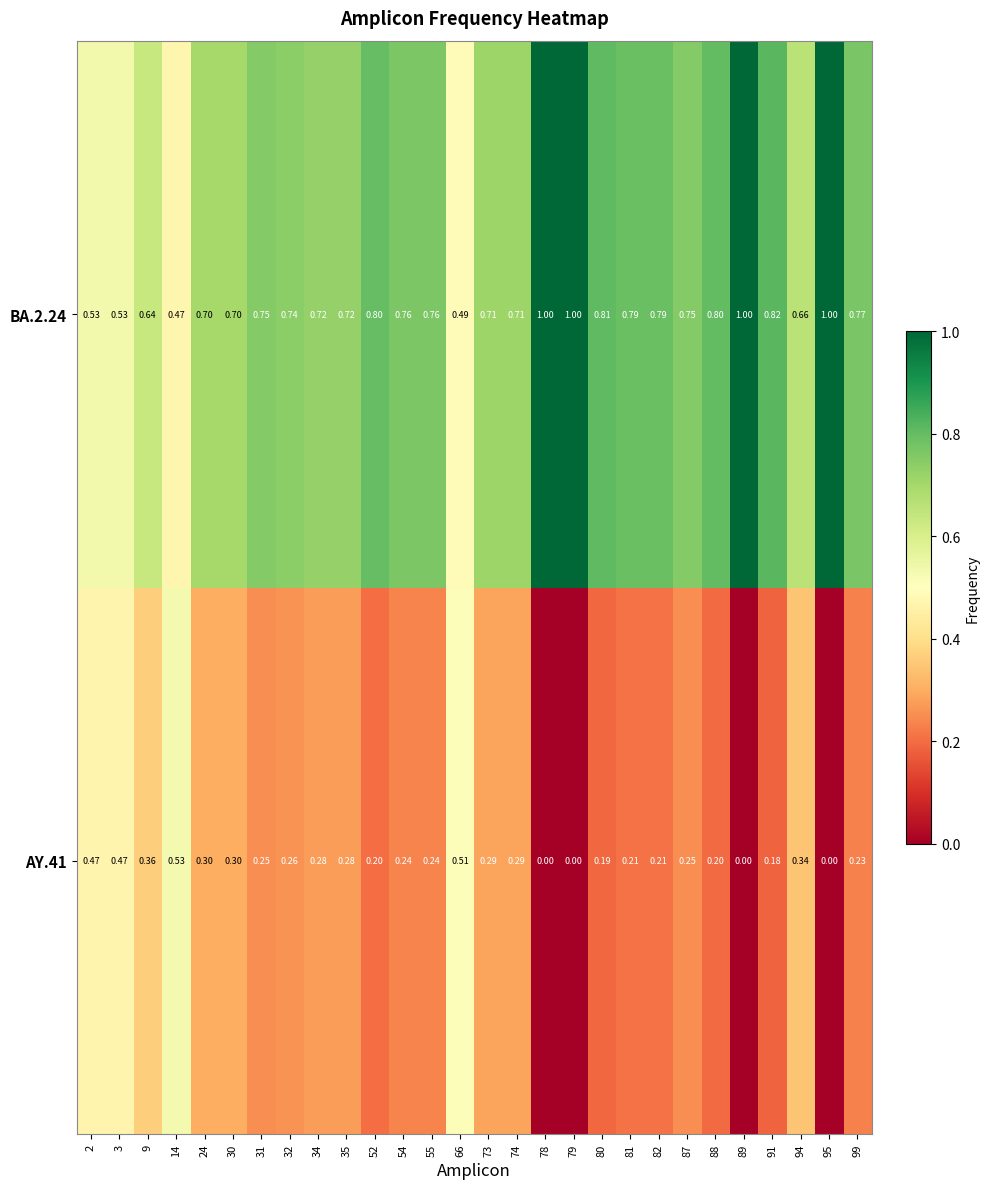

Is the value of BA.2.24 at 32 greater than the value of AY.41 at 14?

Yes